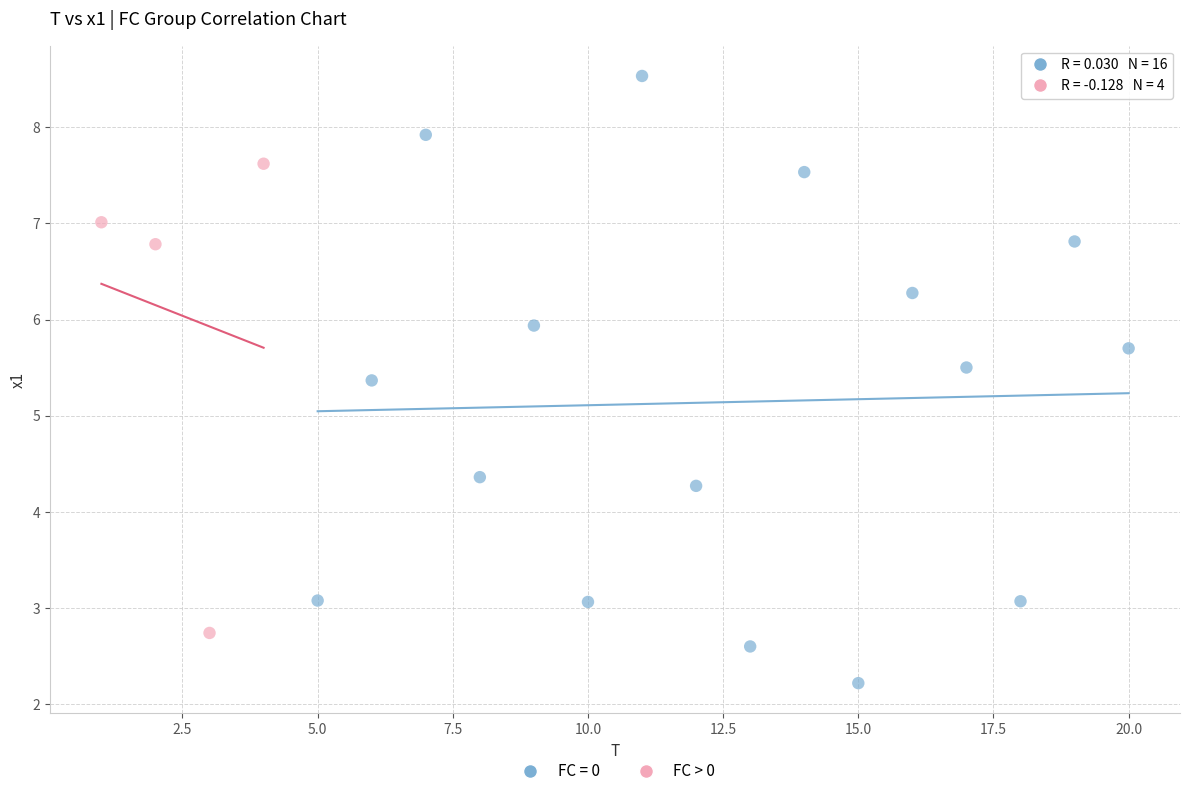

Which series has the widest spread of Y values?

FC = 0